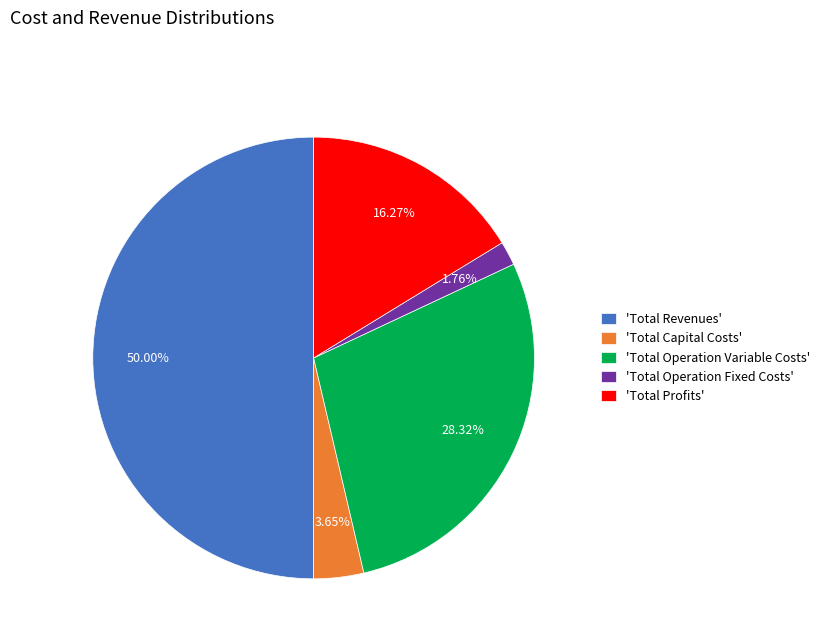

Count the number of slices in the pie.

5